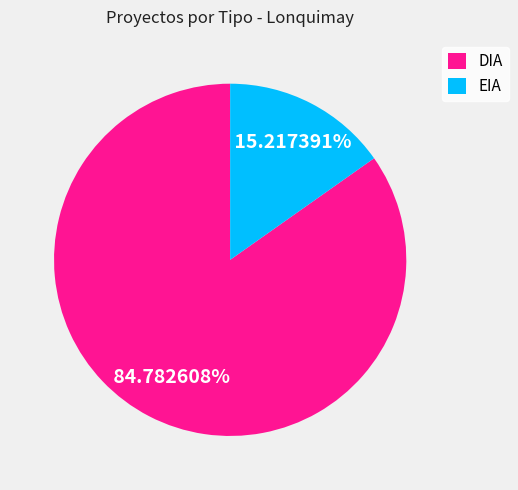

How much of the chart is everything except DIA?

15.2%